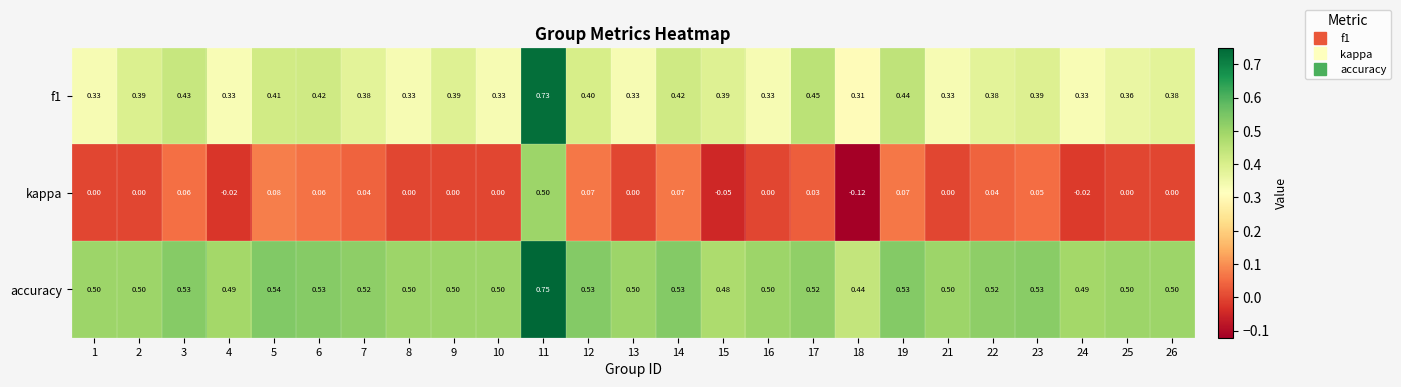

Which series has the largest total across all categories?

accuracy